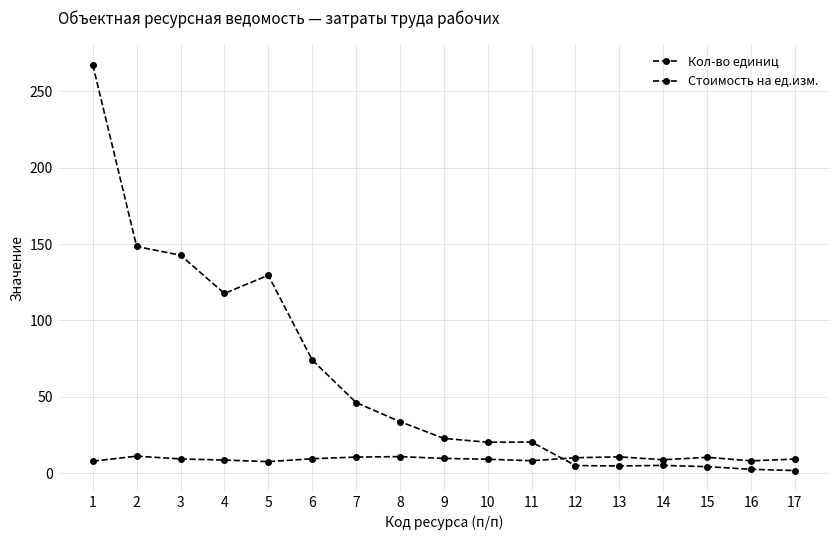

How many lines are shown in the chart?

2